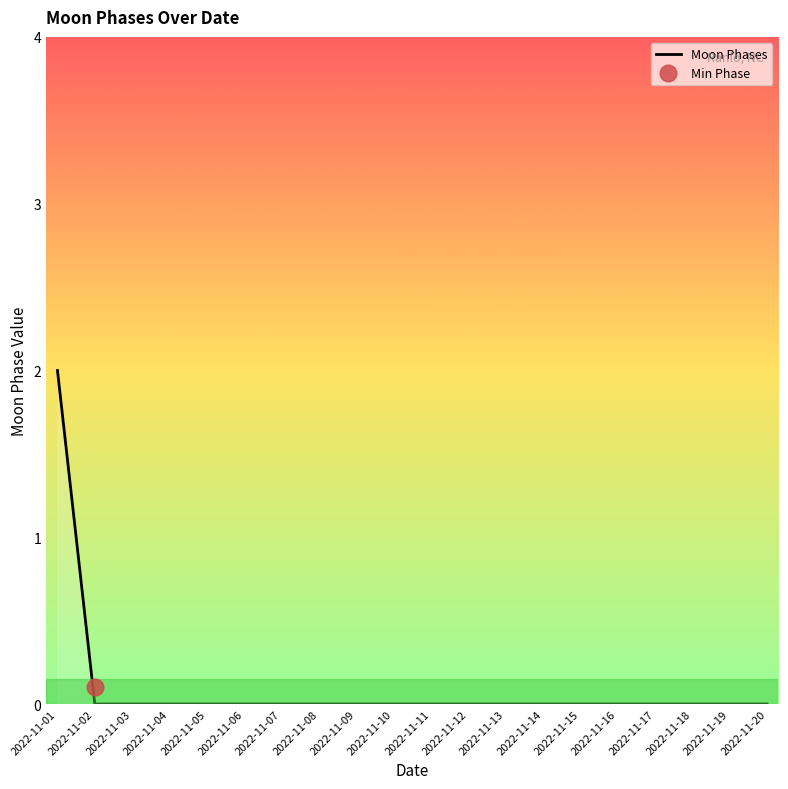

List the labels in order of value, smallest first.

2022-11-02, 2022-11-03, 2022-11-04, 2022-11-05, 2022-11-06, 2022-11-07, 2022-11-08, 2022-11-09, 2022-11-10, 2022-11-11, 2022-11-12, 2022-11-13, 2022-11-14, 2022-11-15, 2022-11-16, 2022-11-17, 2022-11-18, 2022-11-19, 2022-11-20, 2022-11-01